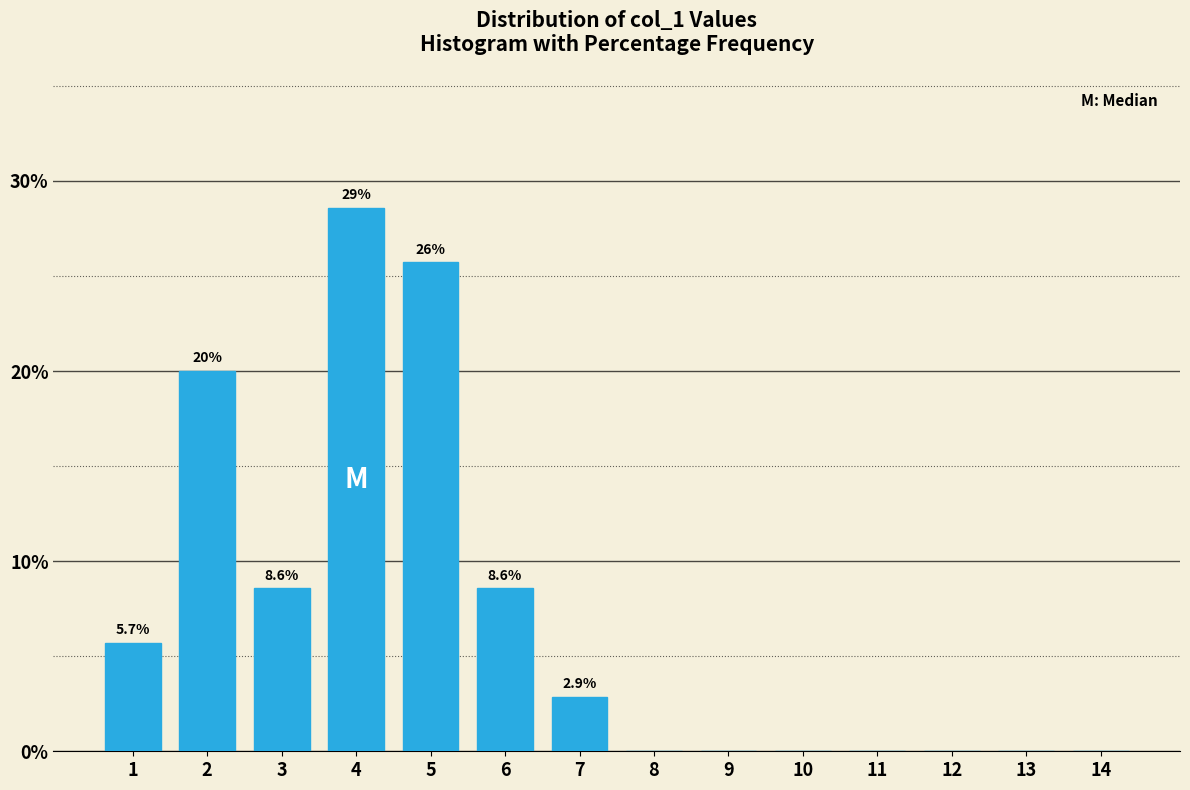

Reading left to right, extract all data points from this chart.

1=5.7	2=20.0	3=8.6	4=28.6	5=25.7	6=8.6	7=2.9	8=0.0	9=0.0	10=0.0	11=0.0	12=0.0	13=0.0	14=0.0